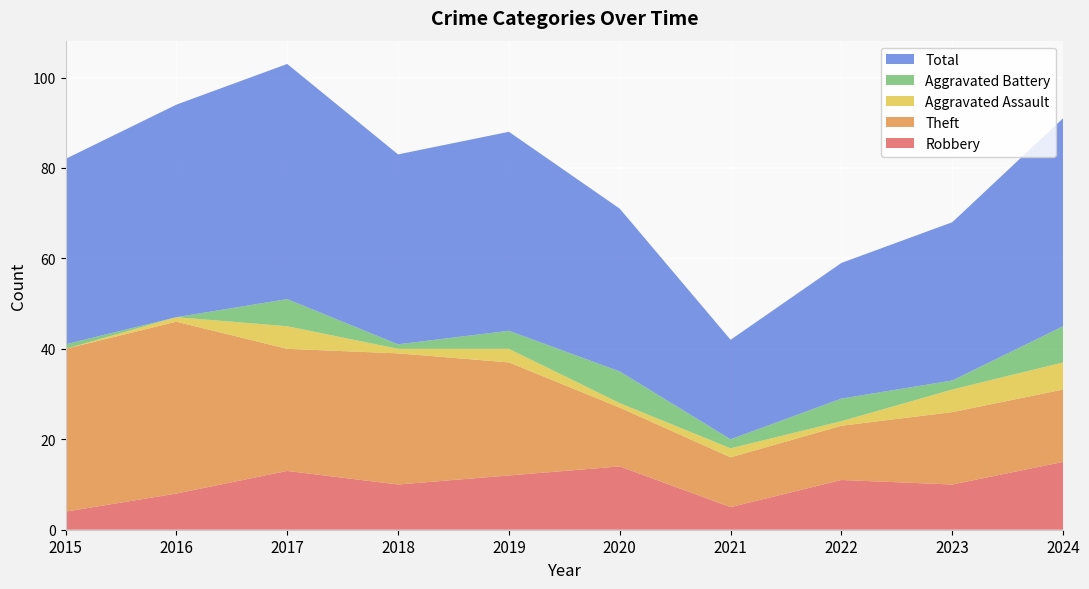

Reading right to left, what are all the values shown in this chart?

Robbery: 15	10	11	5	14	12	10	13	8	4
Theft: 16	16	12	11	13	25	29	27	38	36
Aggravated Assault: 6	5	1	2	1	3	1	5	1	0
Aggravated Battery: 8	2	5	2	7	4	1	6	0	1
Total: 46	35	30	22	36	44	42	52	47	41